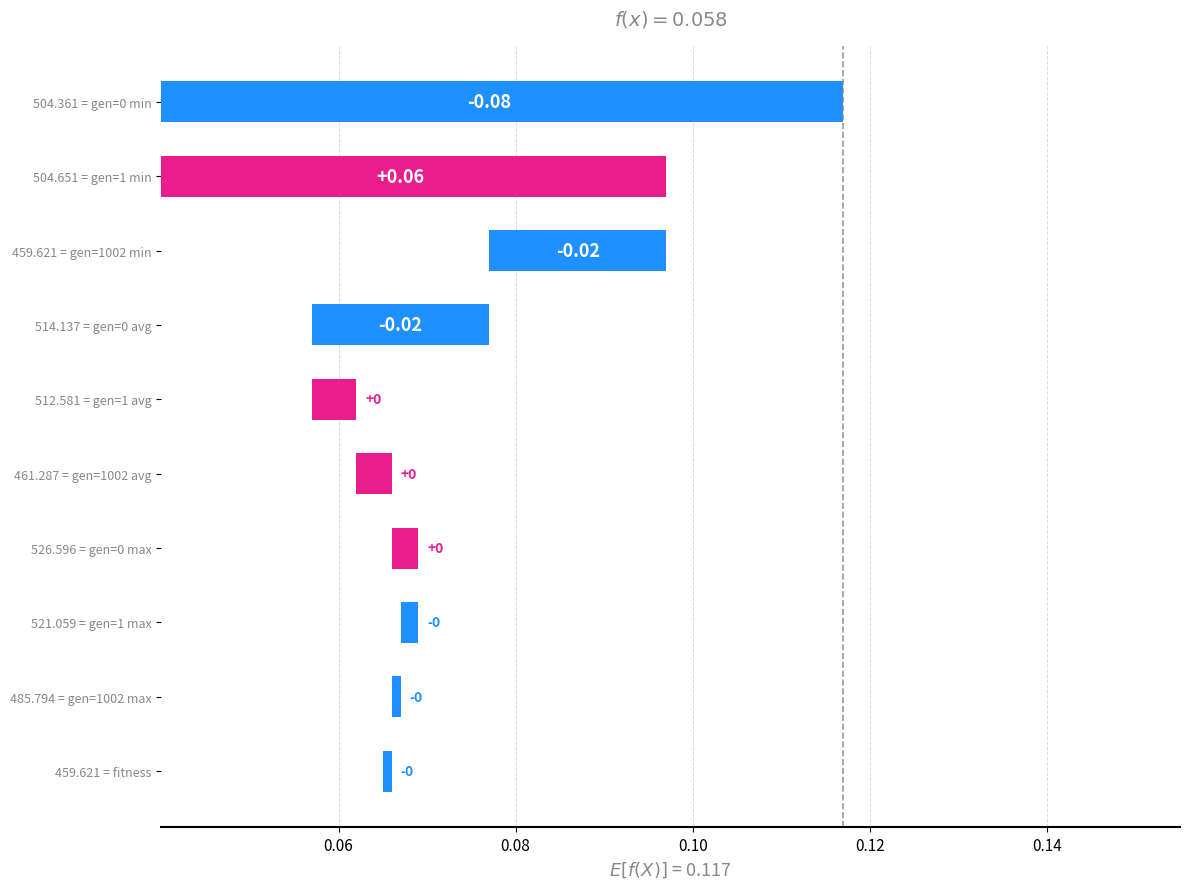

Between 459.621 = gen=1002 min and 461.287 = gen=1002 avg, which is larger?

459.621 = gen=1002 min